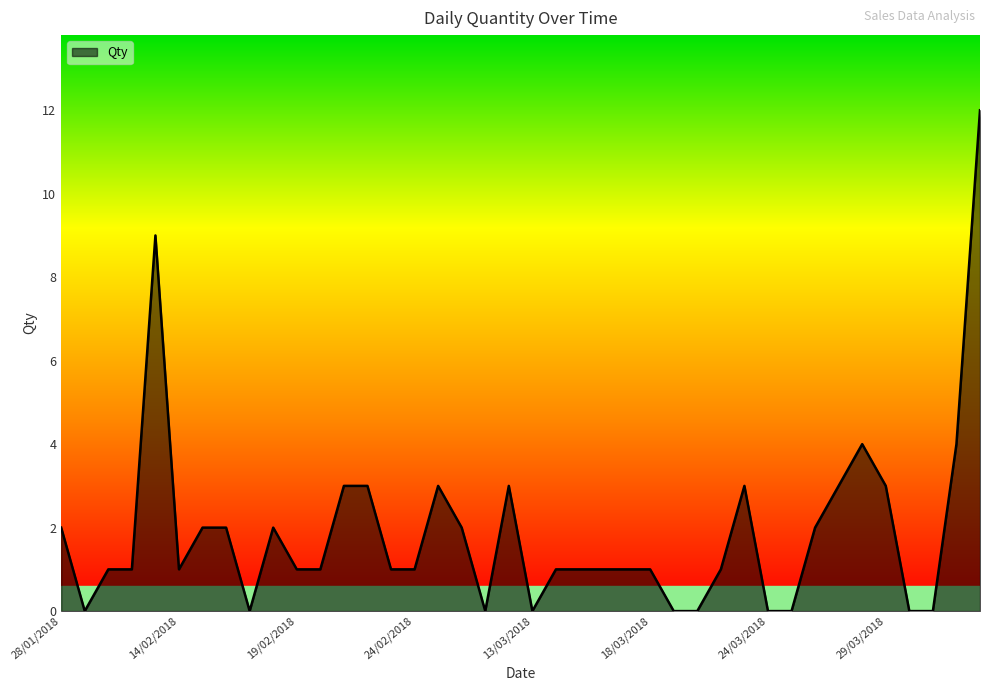

What is the difference between the maximum and minimum values?

12